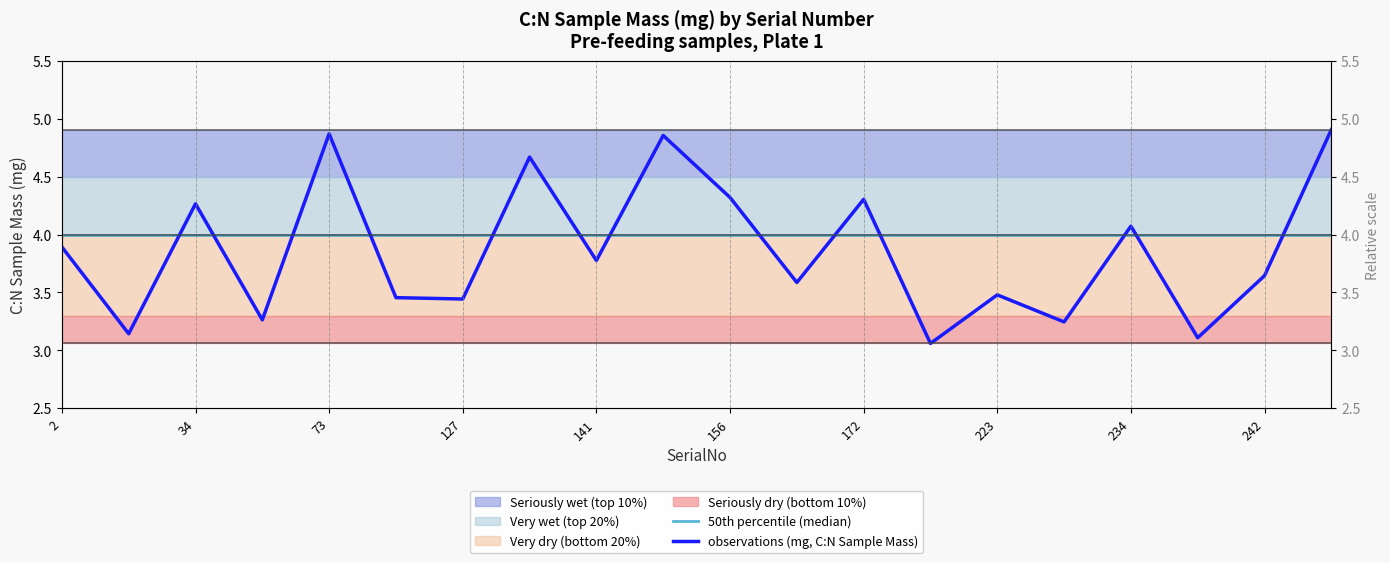

What is the highest value of the 50th percentile (median) series?

4.0